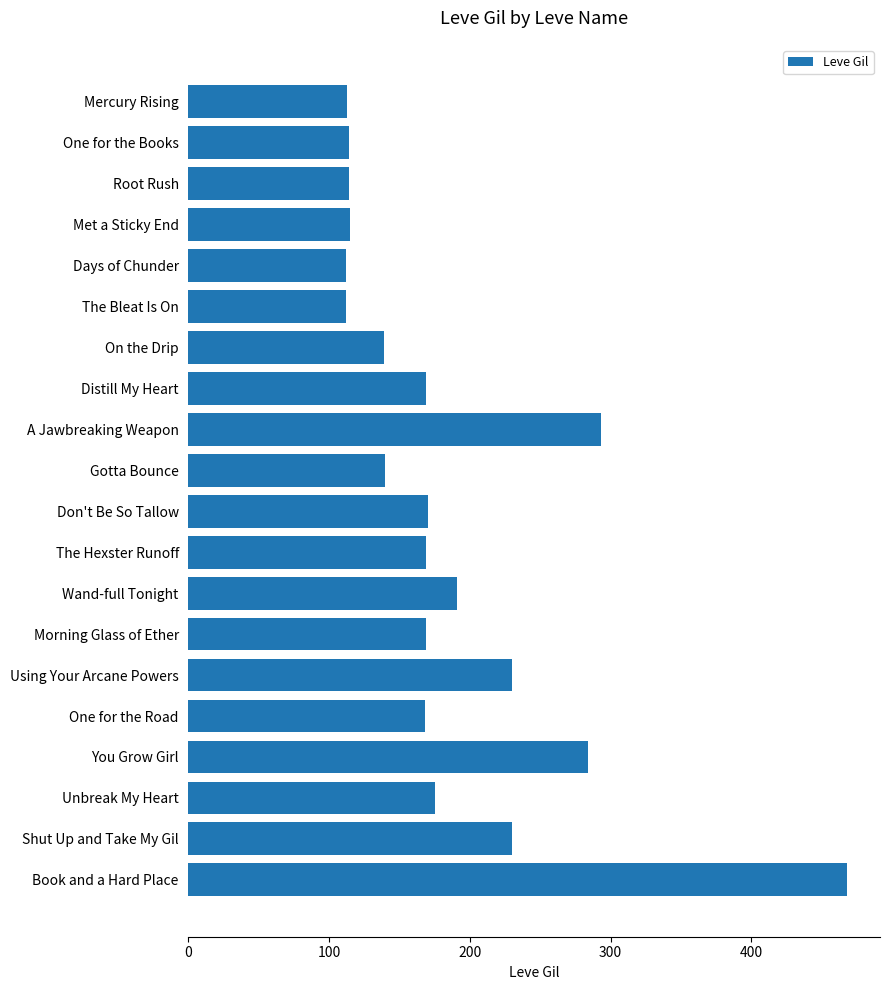

What is the label of the 17th bar from the bottom?

Met a Sticky End